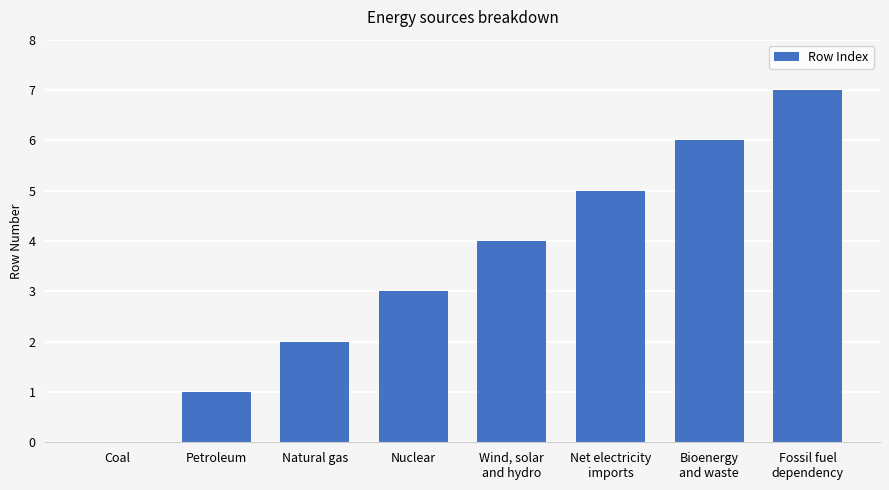

Approximately how many times larger is the value at Nuclear compared to Fossil fuel
dependency?

0.4